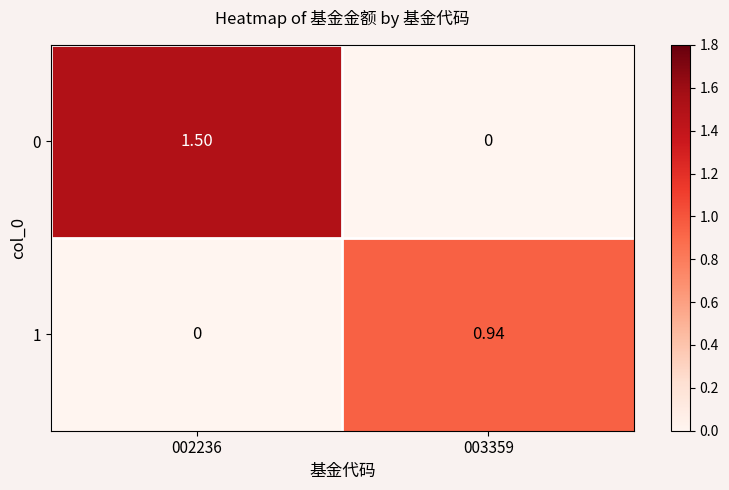

Is the value of 0 at 003359 greater than the value of 1 at 003359?

No